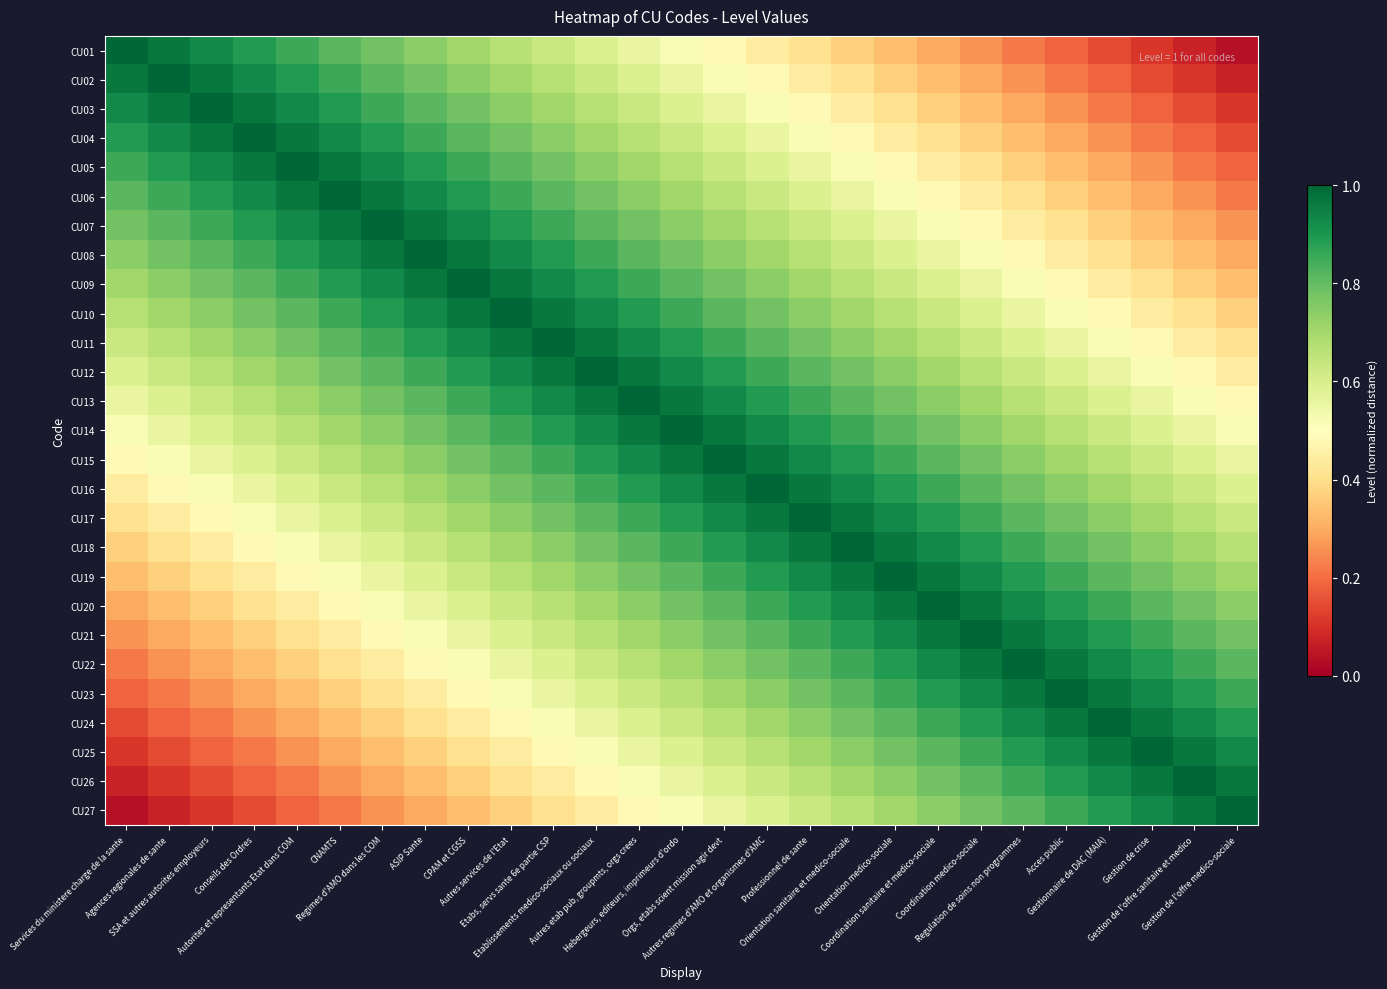

What is the difference between the highest and lowest values at Conseils des Ordres?

0.9